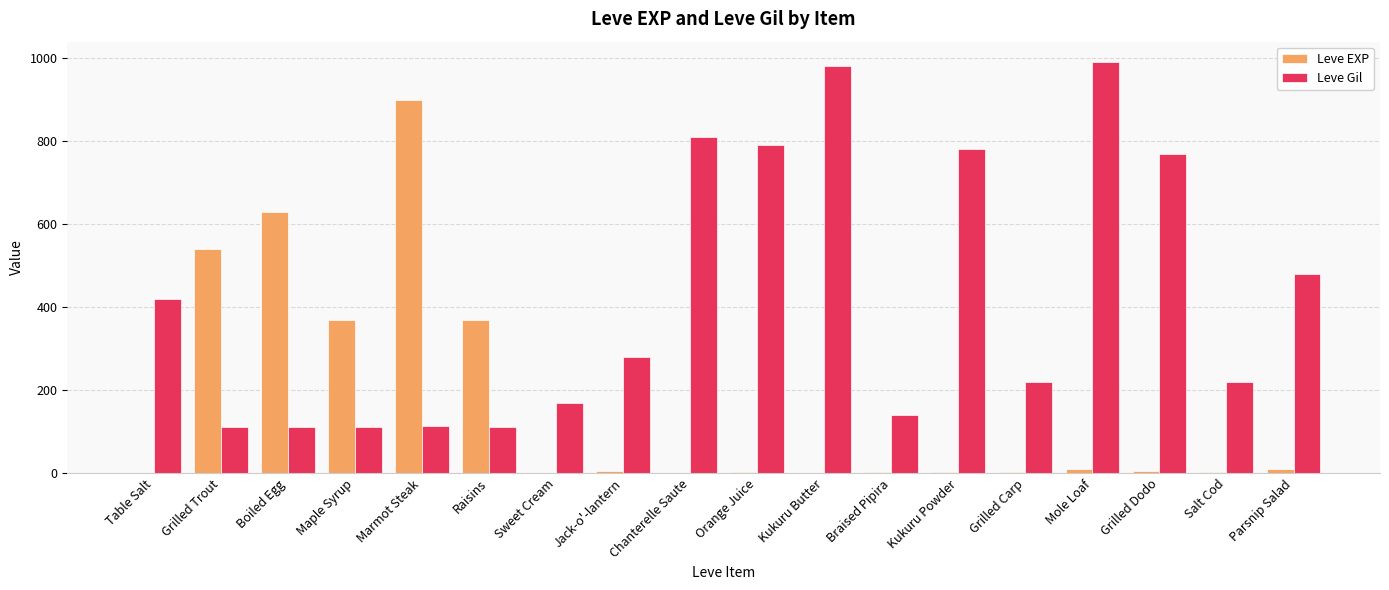

Between Table Salt and Boiled Egg, which series saw the biggest shift?

Leve EXP